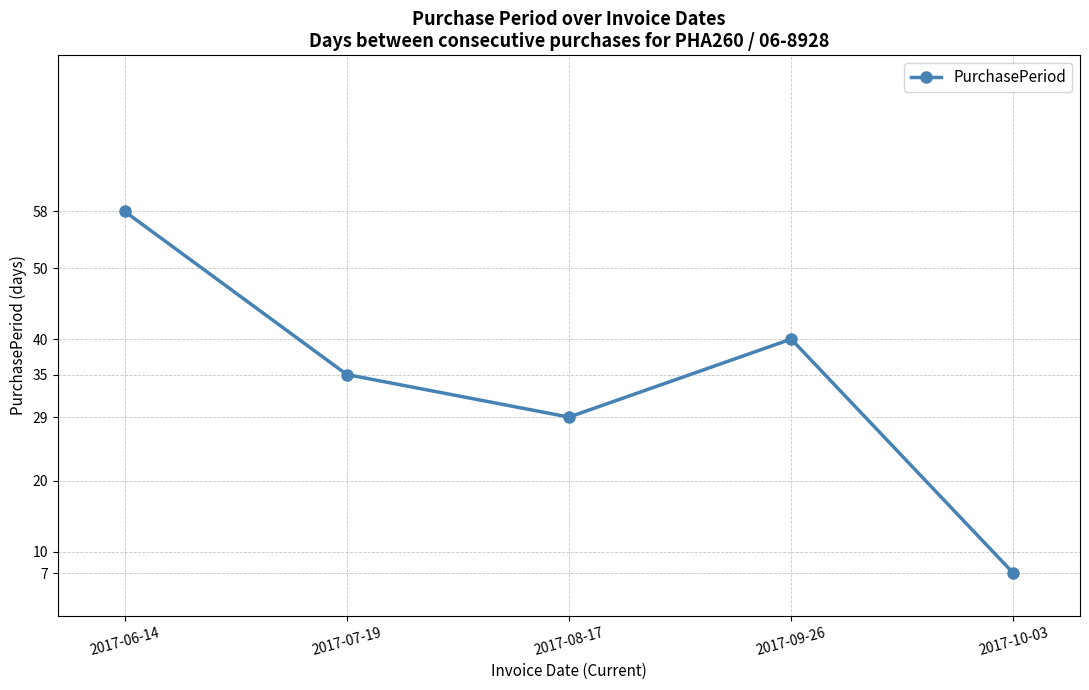

Which category has the lowest value across all series?

2017-10-03